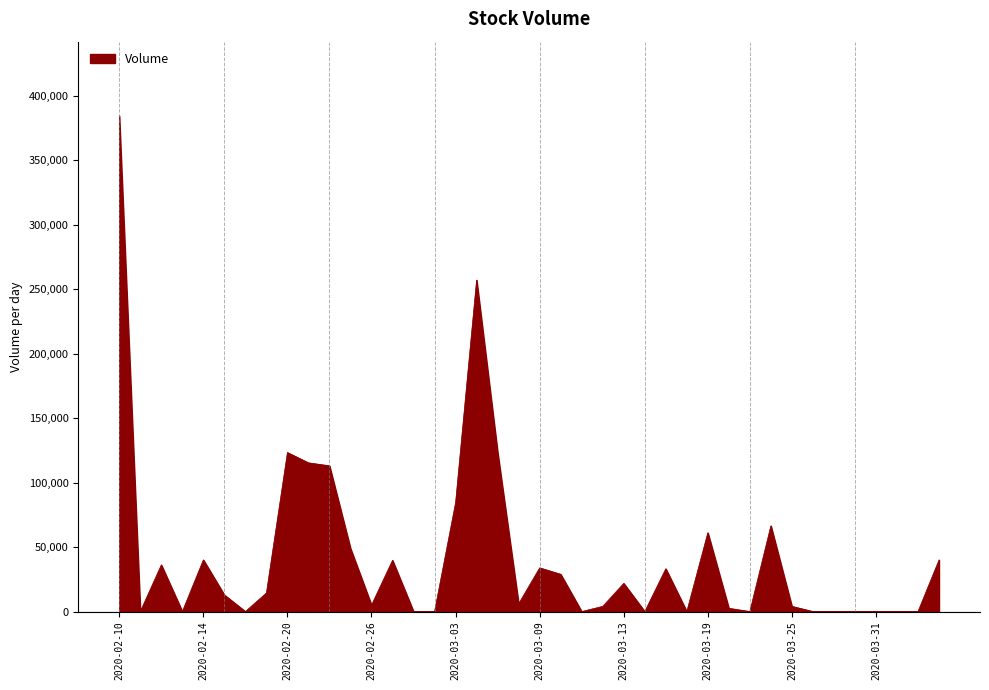

Does the chart display data point markers on the line(s)?

No